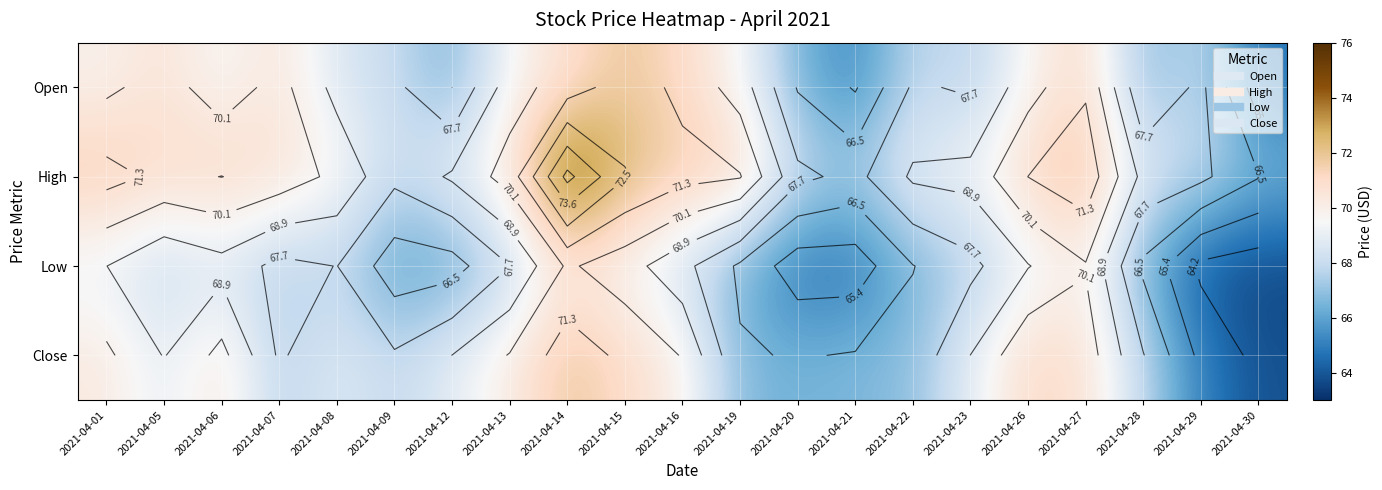

True or false: Open has a value of 68.0 at 2021-04-09.

True